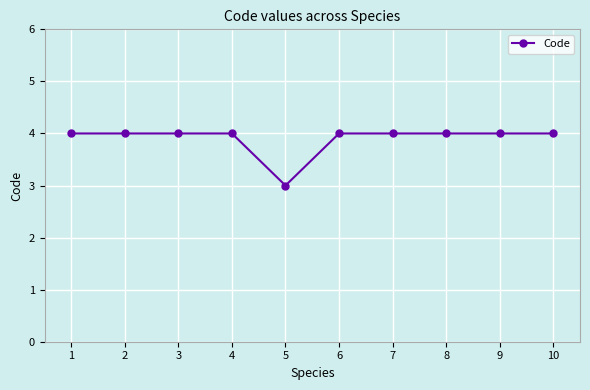

What is the smallest value displayed?

3